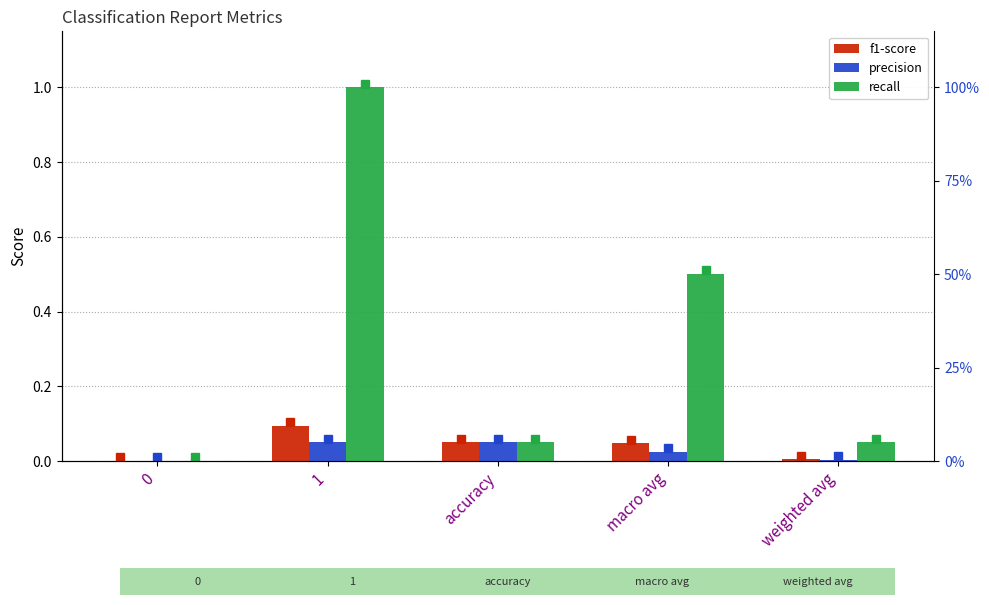

List the series in order of their peak value, lowest first.

precision, f1-score, recall